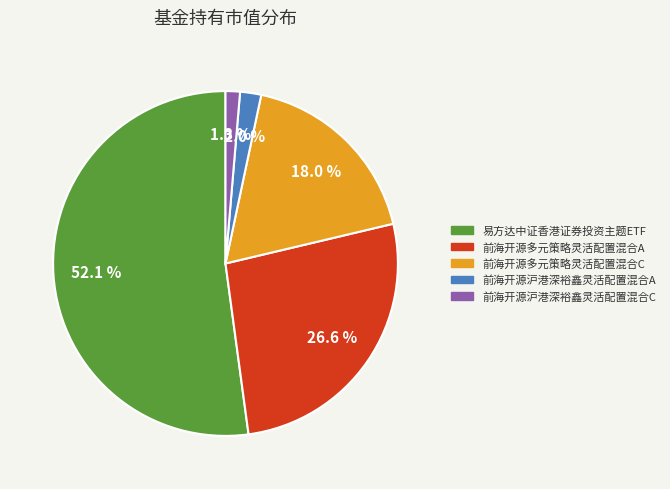

What percentage do 前海开源多元策略灵活配置混合A and 易方达中证香港证券投资主题ETF together represent?

78.7%